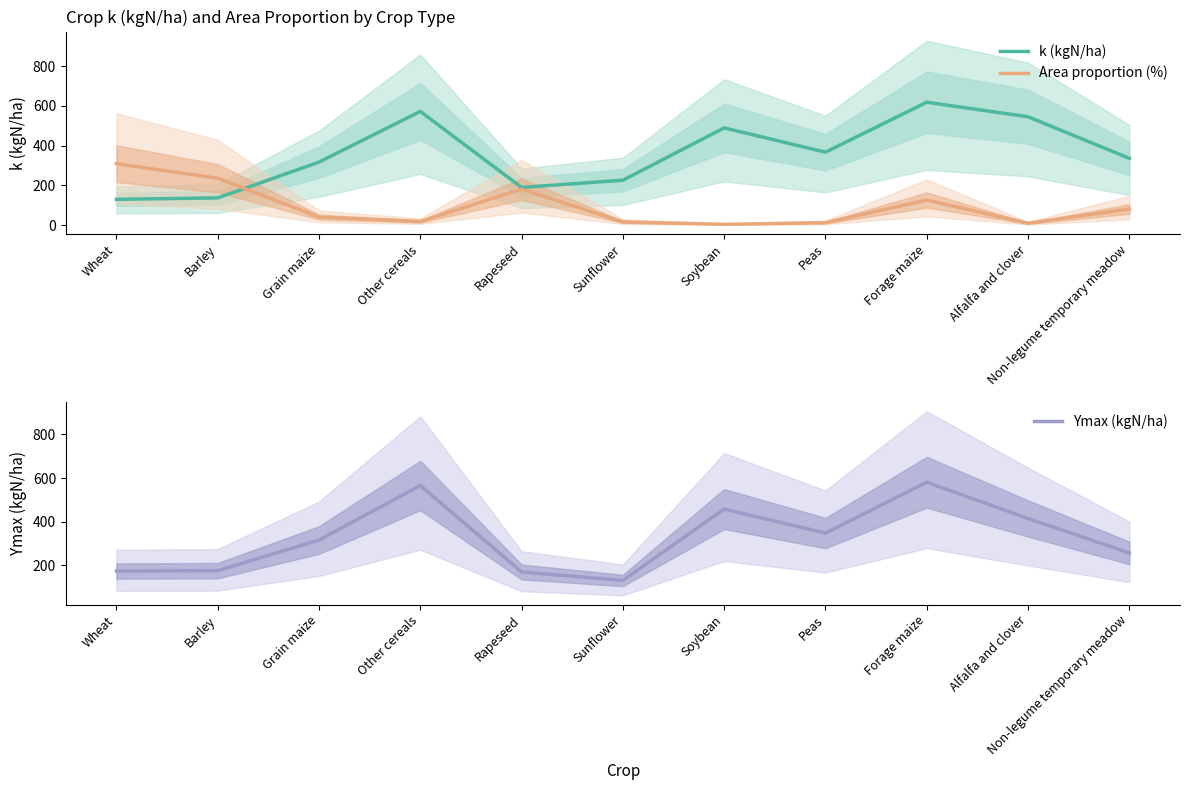

Is it true that Area proportion (%) equals 309.0 at Wheat?

True